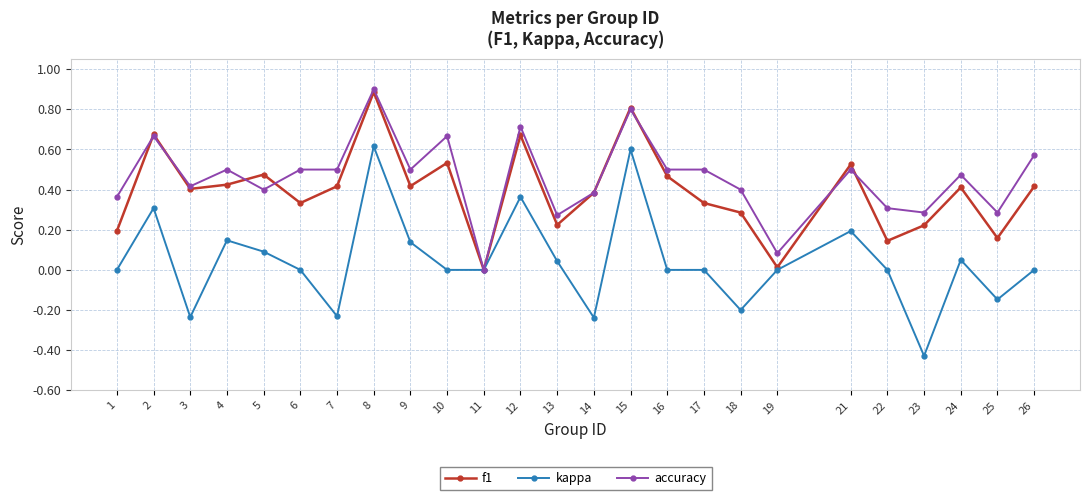

True or false: kappa has a value of 0.0 at 11.

True